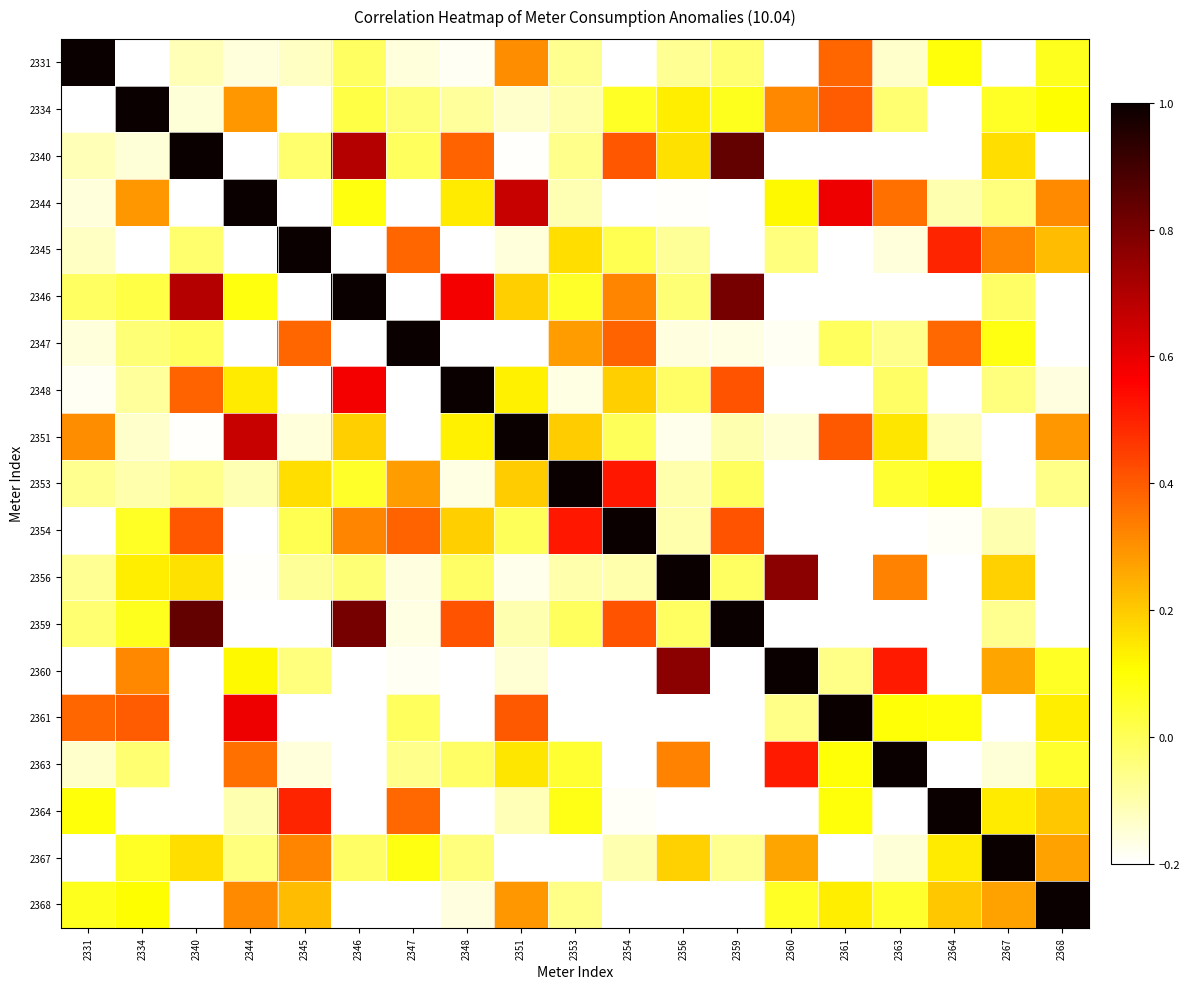

Reading right to left, what are all the values shown in this chart?

2331: 2368=0.1	2367=-0.4	2364=0.1	2363=-0.1	2361=0.4	2360=-0.2	2359=-0.0	2356=-0.1	2354=-0.2	2353=-0.1	2351=0.3	2348=-0.2	2347=-0.2	2346=-0.0	2345=-0.1	2344=-0.2	2340=-0.1	2334=-0.2	2331=1.0
2334: 2368=0.1	2367=0.1	2364=-0.3	2363=-0.0	2361=0.4	2360=0.3	2359=0.1	2356=0.1	2354=0.1	2353=-0.1	2351=-0.1	2348=-0.1	2347=-0.0	2346=0.0	2345=-0.2	2344=0.3	2340=-0.2	2334=1.0	2331=-0.2
2340: 2368=-0.5	2367=0.2	2364=-0.4	2363=-0.4	2361=-0.4	2360=-0.2	2359=0.8	2356=0.2	2354=0.4	2353=-0.1	2351=-0.2	2348=0.4	2347=-0.0	2346=0.7	2345=-0.0	2344=-0.3	2340=1.0	2334=-0.2	2331=-0.1
2344: 2368=0.3	2367=-0.0	2364=-0.1	2363=0.4	2361=0.6	2360=0.1	2359=-0.3	2356=-0.2	2354=-0.2	2353=-0.1	2351=0.7	2348=0.1	2347=-0.2	2346=0.1	2345=-0.3	2344=1.0	2340=-0.3	2334=0.3	2331=-0.2
2345: 2368=0.2	2367=0.3	2364=0.5	2363=-0.2	2361=-0.2	2360=-0.0	2359=-0.2	2356=-0.1	2354=0.0	2353=0.2	2351=-0.2	2348=-0.3	2347=0.4	2346=-0.2	2345=1.0	2344=-0.3	2340=-0.0	2334=-0.2	2331=-0.1
2346: 2368=-0.3	2367=-0.0	2364=-0.5	2363=-0.2	2361=-0.2	2360=-0.4	2359=0.8	2356=-0.0	2354=0.3	2353=0.1	2351=0.2	2348=0.6	2347=-0.3	2346=1.0	2345=-0.2	2344=0.1	2340=0.7	2334=0.0	2331=-0.0
2347: 2368=-0.2	2367=0.1	2364=0.4	2363=-0.1	2361=-0.0	2360=-0.2	2359=-0.2	2356=-0.2	2354=0.4	2353=0.3	2351=-0.3	2348=-0.3	2347=1.0	2346=-0.3	2345=0.4	2344=-0.2	2340=-0.0	2334=-0.0	2331=-0.2
2348: 2368=-0.2	2367=-0.0	2364=-0.4	2363=-0.0	2361=-0.3	2360=-0.2	2359=0.4	2356=-0.0	2354=0.2	2353=-0.2	2351=0.1	2348=1.0	2347=-0.3	2346=0.6	2345=-0.3	2344=0.1	2340=0.4	2334=-0.1	2331=-0.2
2351: 2368=0.3	2367=-0.2	2364=-0.1	2363=0.1	2361=0.4	2360=-0.1	2359=-0.1	2356=-0.2	2354=-0.0	2353=0.2	2351=1.0	2348=0.1	2347=-0.3	2346=0.2	2345=-0.2	2344=0.7	2340=-0.2	2334=-0.1	2331=0.3
2353: 2368=-0.1	2367=-0.4	2364=0.1	2363=0.0	2361=-0.3	2360=-0.2	2359=-0.0	2356=-0.1	2354=0.5	2353=1.0	2351=0.2	2348=-0.2	2347=0.3	2346=0.1	2345=0.2	2344=-0.1	2340=-0.1	2334=-0.1	2331=-0.1
2354: 2368=-0.3	2367=-0.1	2364=-0.2	2363=-0.4	2361=-0.2	2360=-0.4	2359=0.4	2356=-0.1	2354=1.0	2353=0.5	2351=-0.0	2348=0.2	2347=0.4	2346=0.3	2345=0.0	2344=-0.2	2340=0.4	2334=0.1	2331=-0.2
2356: 2368=-0.3	2367=0.2	2364=-0.4	2363=0.3	2361=-0.3	2360=0.8	2359=-0.0	2356=1.0	2354=-0.1	2353=-0.1	2351=-0.2	2348=-0.0	2347=-0.2	2346=-0.0	2345=-0.1	2344=-0.2	2340=0.2	2334=0.1	2331=-0.1
2359: 2368=-0.4	2367=-0.1	2364=-0.6	2363=-0.4	2361=-0.3	2360=-0.3	2359=1.0	2356=-0.0	2354=0.4	2353=-0.0	2351=-0.1	2348=0.4	2347=-0.2	2346=0.8	2345=-0.2	2344=-0.3	2340=0.8	2334=0.1	2331=-0.0
2360: 2368=0.1	2367=0.3	2364=-0.3	2363=0.5	2361=-0.1	2360=1.0	2359=-0.3	2356=0.8	2354=-0.4	2353=-0.2	2351=-0.1	2348=-0.2	2347=-0.2	2346=-0.4	2345=-0.0	2344=0.1	2340=-0.2	2334=0.3	2331=-0.2
2361: 2368=0.1	2367=-0.3	2364=0.1	2363=0.1	2361=1.0	2360=-0.1	2359=-0.3	2356=-0.3	2354=-0.2	2353=-0.3	2351=0.4	2348=-0.3	2347=-0.0	2346=-0.2	2345=-0.2	2344=0.6	2340=-0.4	2334=0.4	2331=0.4
2363: 2368=0.1	2367=-0.2	2364=-0.4	2363=1.0	2361=0.1	2360=0.5	2359=-0.4	2356=0.3	2354=-0.4	2353=0.0	2351=0.1	2348=-0.0	2347=-0.1	2346=-0.2	2345=-0.2	2344=0.4	2340=-0.4	2334=-0.0	2331=-0.1
2364: 2368=0.2	2367=0.1	2364=1.0	2363=-0.4	2361=0.1	2360=-0.3	2359=-0.6	2356=-0.4	2354=-0.2	2353=0.1	2351=-0.1	2348=-0.4	2347=0.4	2346=-0.5	2345=0.5	2344=-0.1	2340=-0.4	2334=-0.3	2331=0.1
2367: 2368=0.3	2367=1.0	2364=0.1	2363=-0.2	2361=-0.3	2360=0.3	2359=-0.1	2356=0.2	2354=-0.1	2353=-0.4	2351=-0.2	2348=-0.0	2347=0.1	2346=-0.0	2345=0.3	2344=-0.0	2340=0.2	2334=0.1	2331=-0.4
2368: 2368=1.0	2367=0.3	2364=0.2	2363=0.1	2361=0.1	2360=0.1	2359=-0.4	2356=-0.3	2354=-0.3	2353=-0.1	2351=0.3	2348=-0.2	2347=-0.2	2346=-0.3	2345=0.2	2344=0.3	2340=-0.5	2334=0.1	2331=0.1